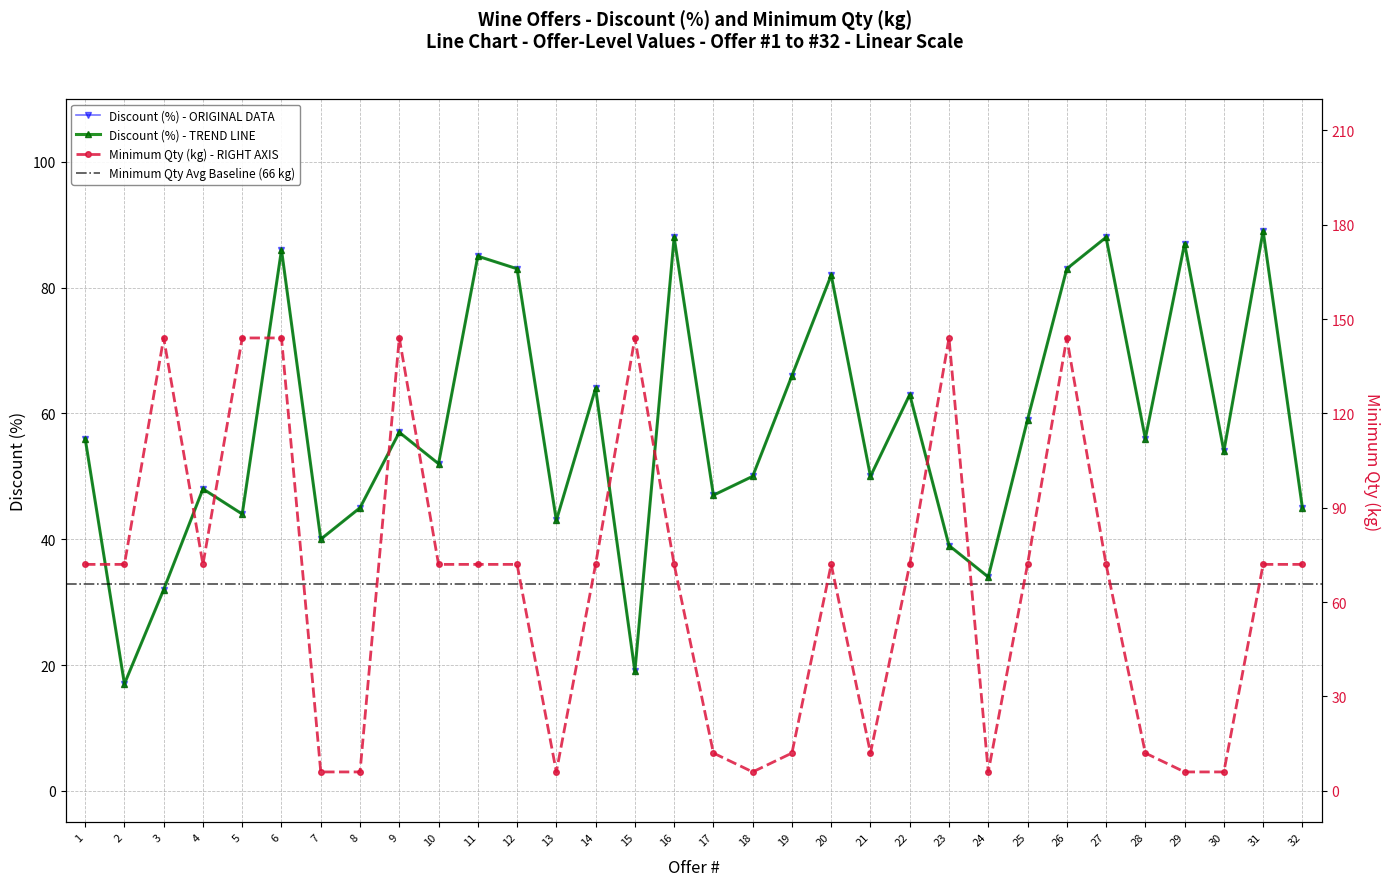

What is the sum of the Discount (%) values at 12 and 28?

139